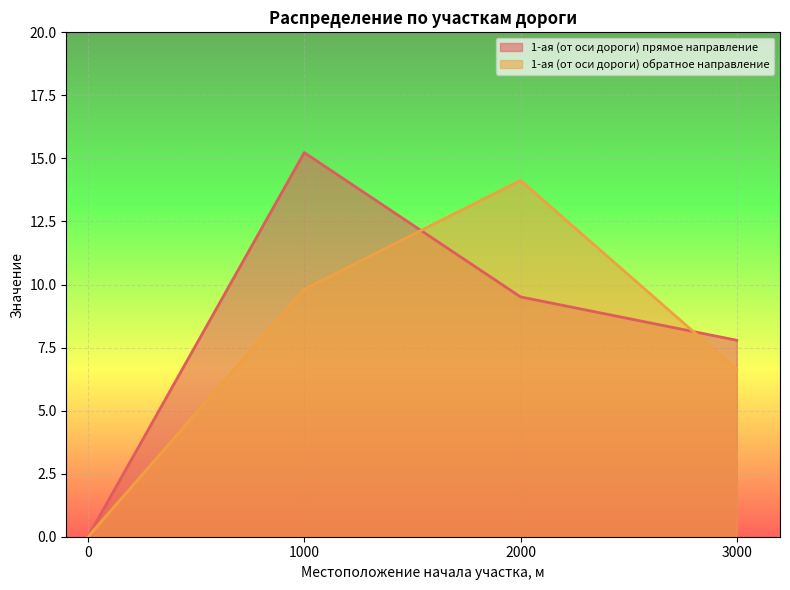

Between which two adjacent categories do 1-ая (от оси дороги) обратное направление and 1-ая (от оси дороги) прямое направление first intersect?

1000.0 and 2000.0